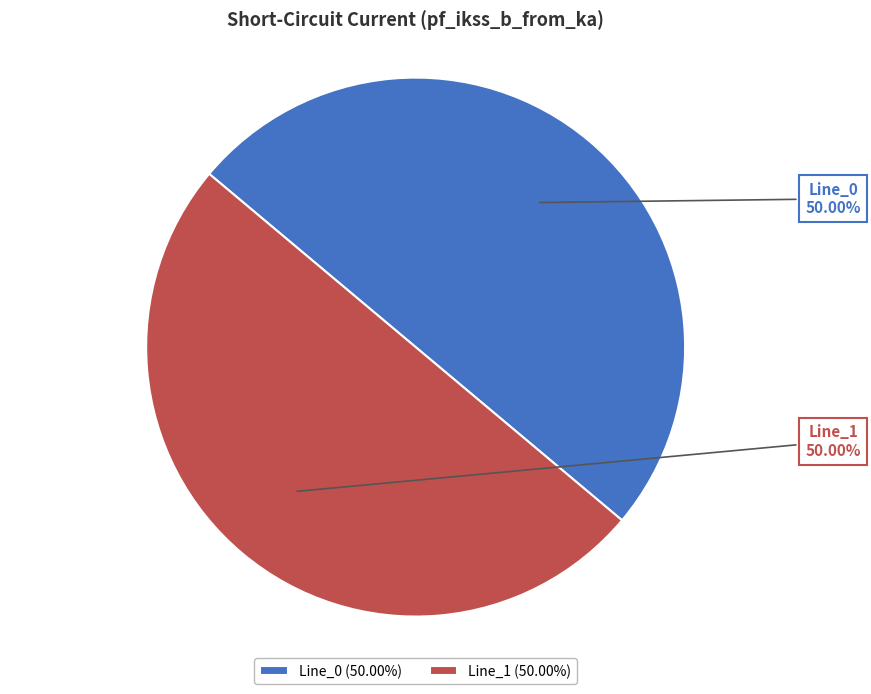

Do Line_1 (50.00%) and Line_0 (50.00%) together represent more than half of the pie?

Yes